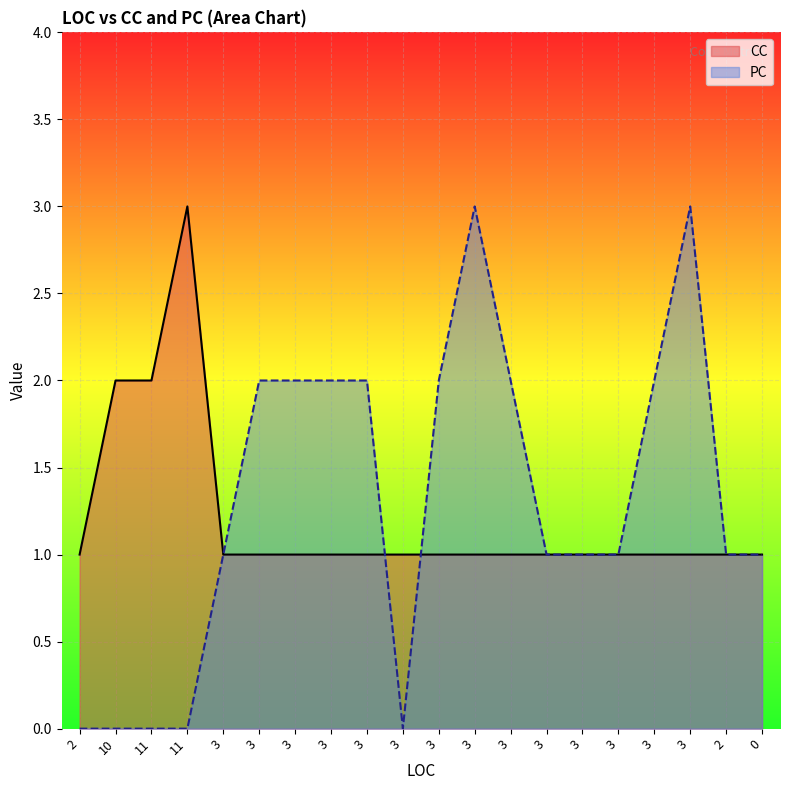

Which series has the largest range (max minus min)?

PC